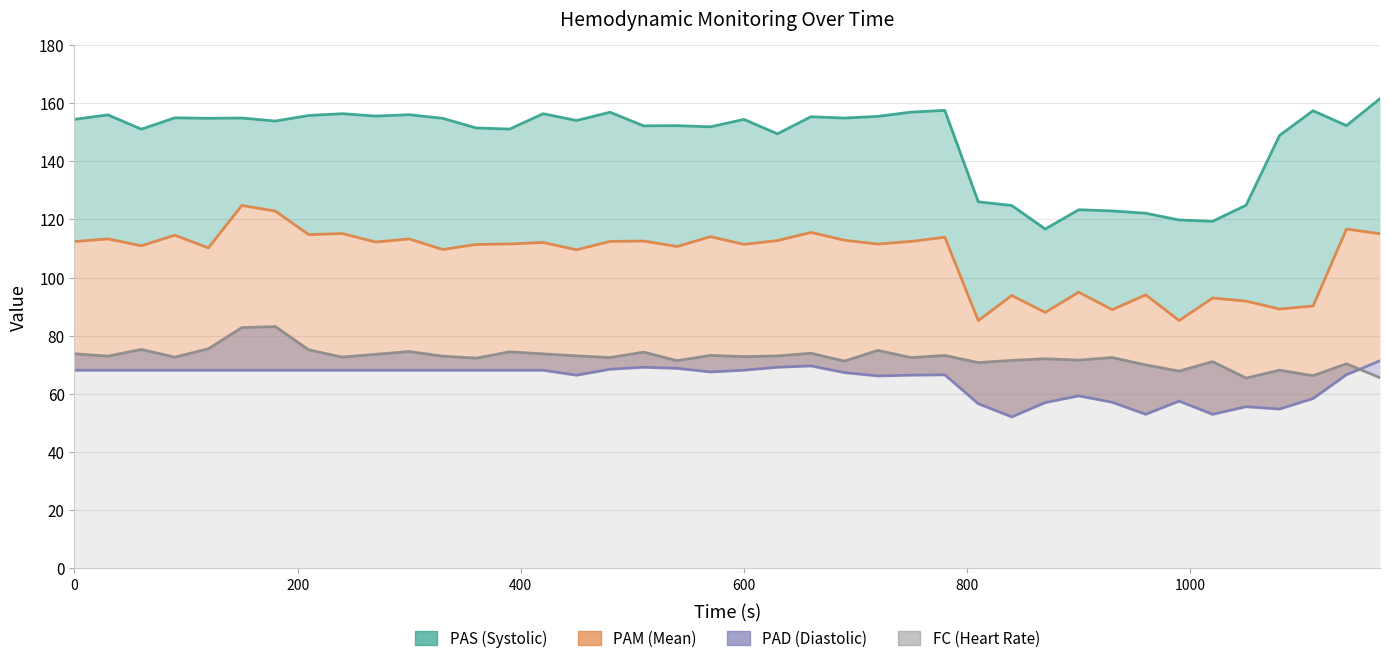

True or false: PAM and PAD intersect in this chart.

False